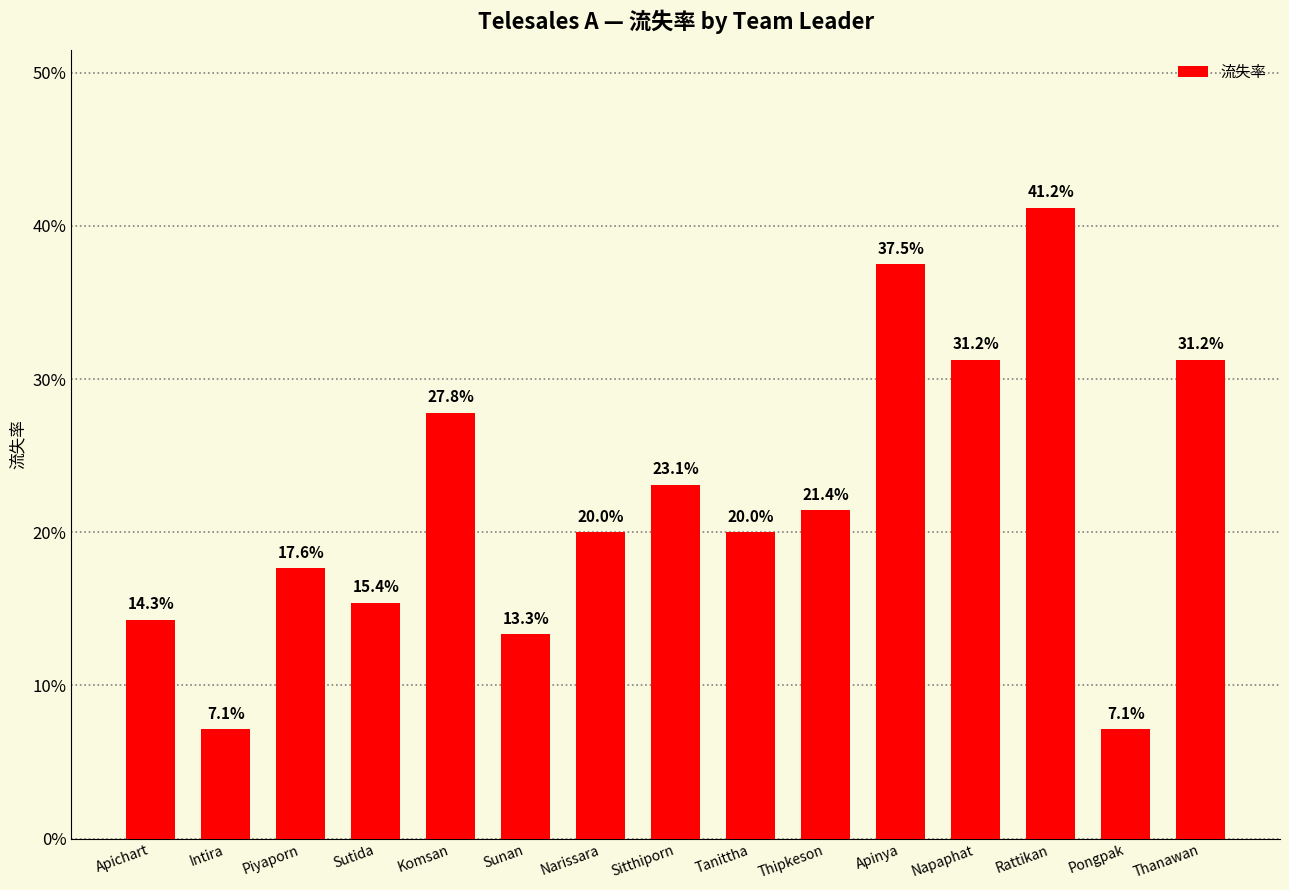

Does the chart contain any negative values?

No